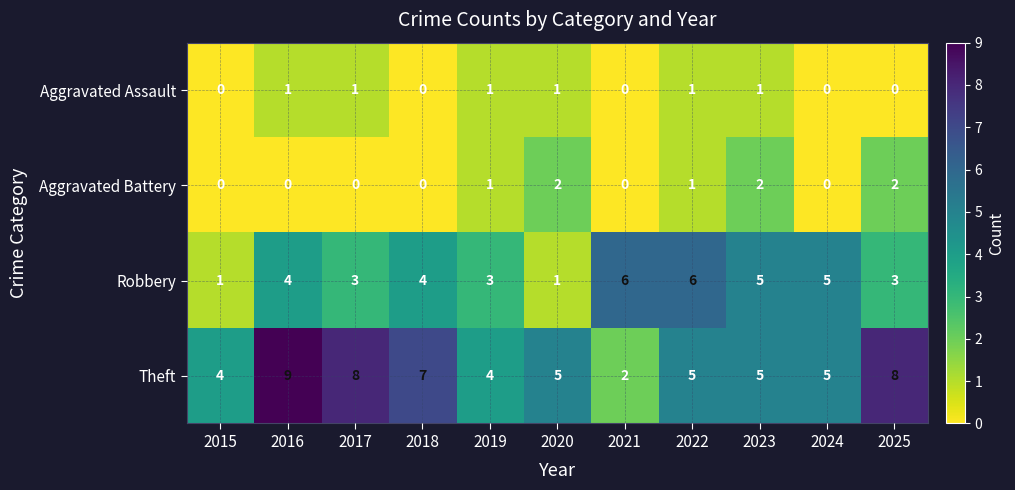

Count the Robbery values in the range 3 to 5.

7